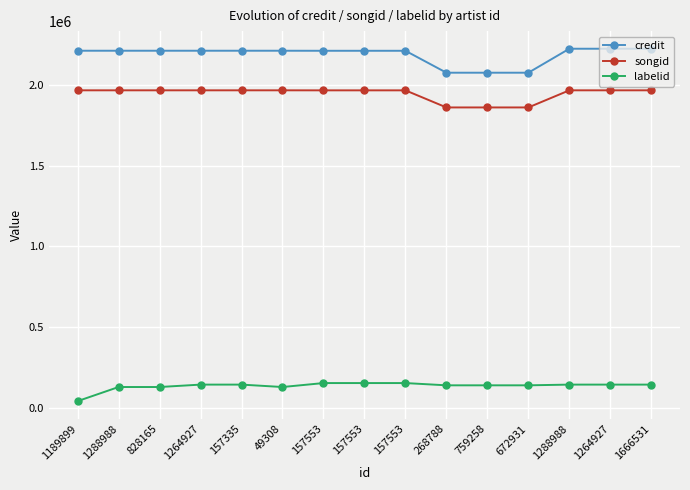

At which category is the sum across all series the highest?

1288988